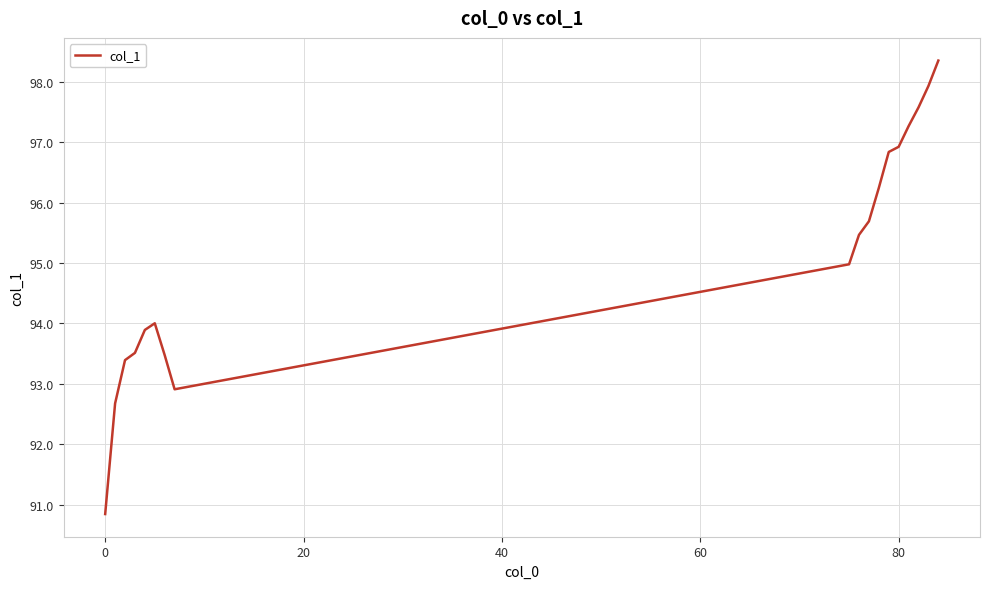

What is the maximum value shown in the chart?

98.3